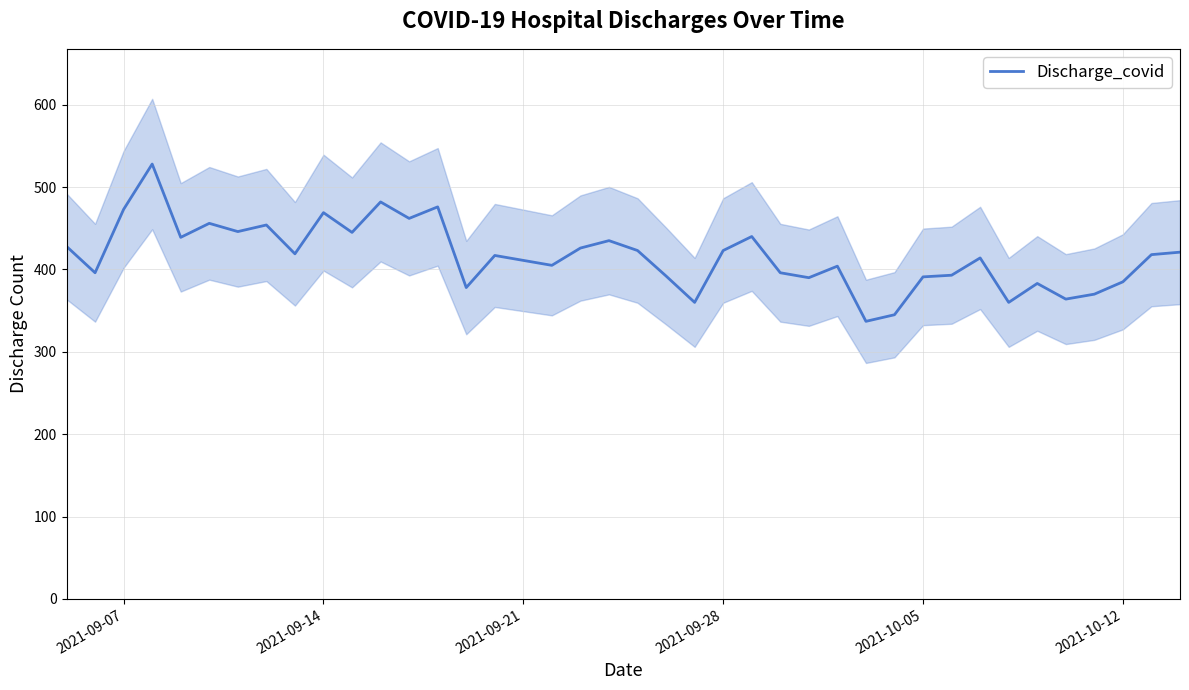

The value at 12 is 672. True or false?

False